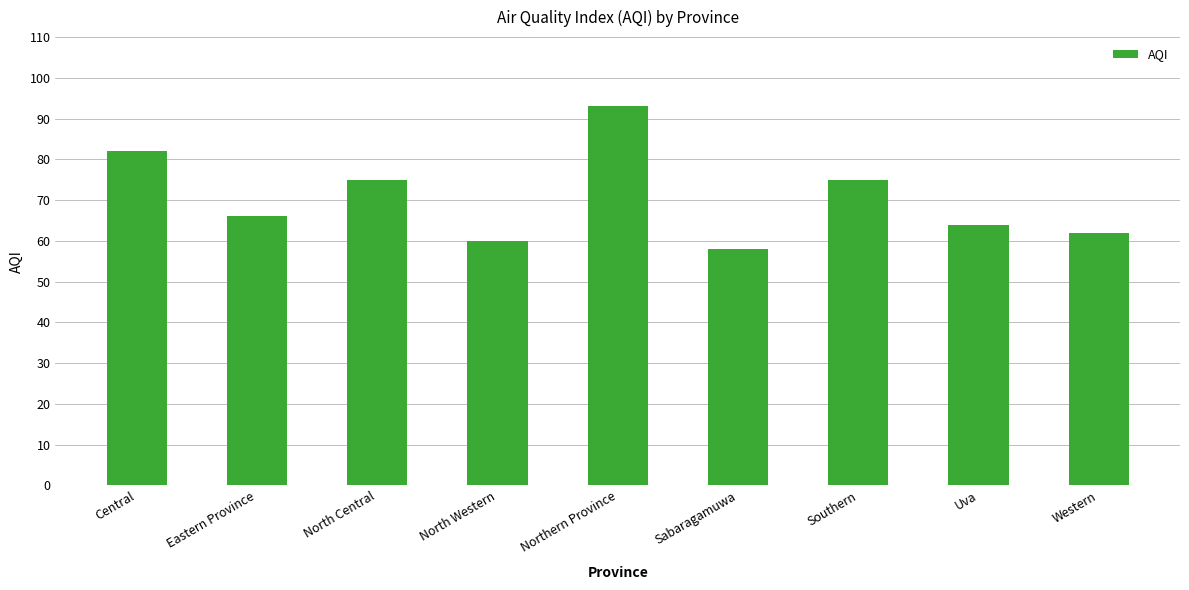

What is the average value?

71